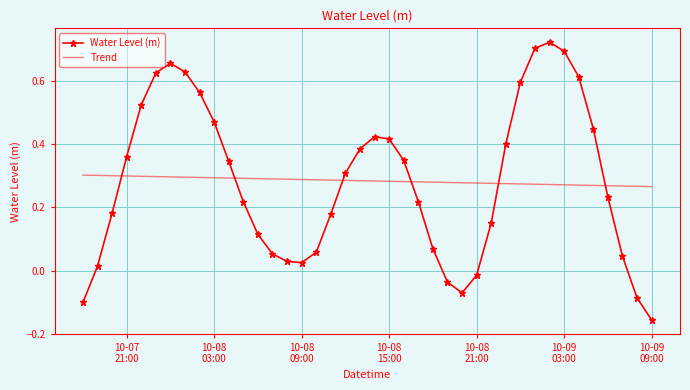

Which series has the widest spread of values?

Water Level (m)